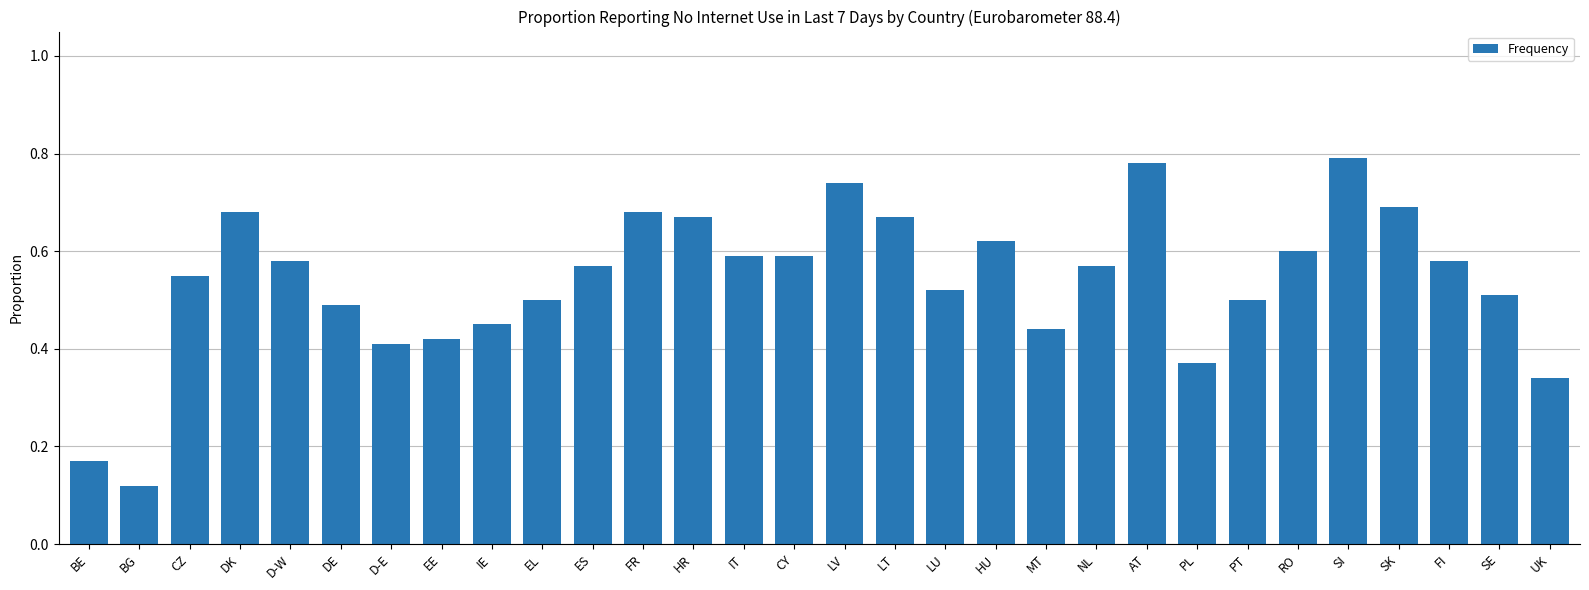

How many bars are there in total?

30